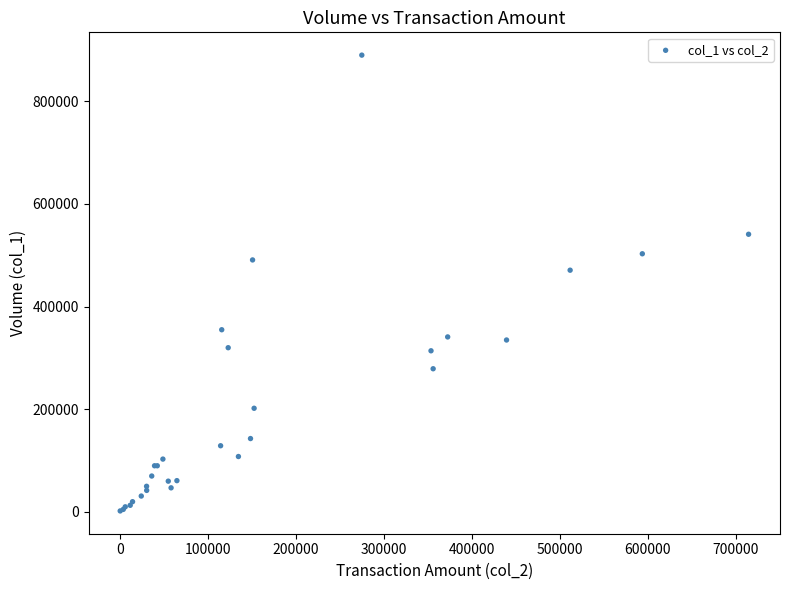

What Y value in the scatter plot is closest to 446000?

471000